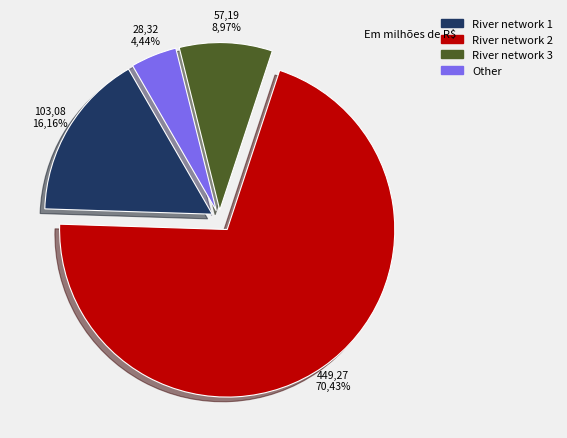

The Other slice represents 1% of the pie. True or false?

False